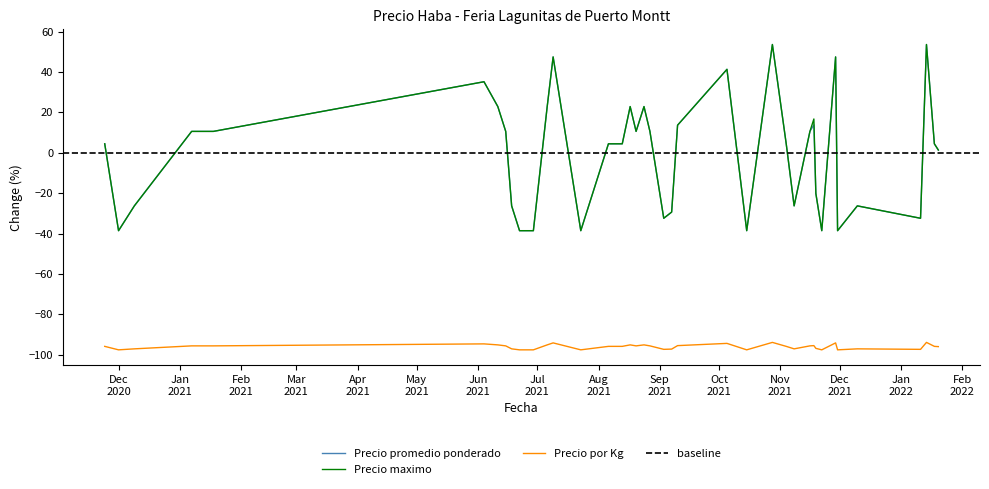

What is the difference between the highest and lowest values at 2021-11-22?

59.0